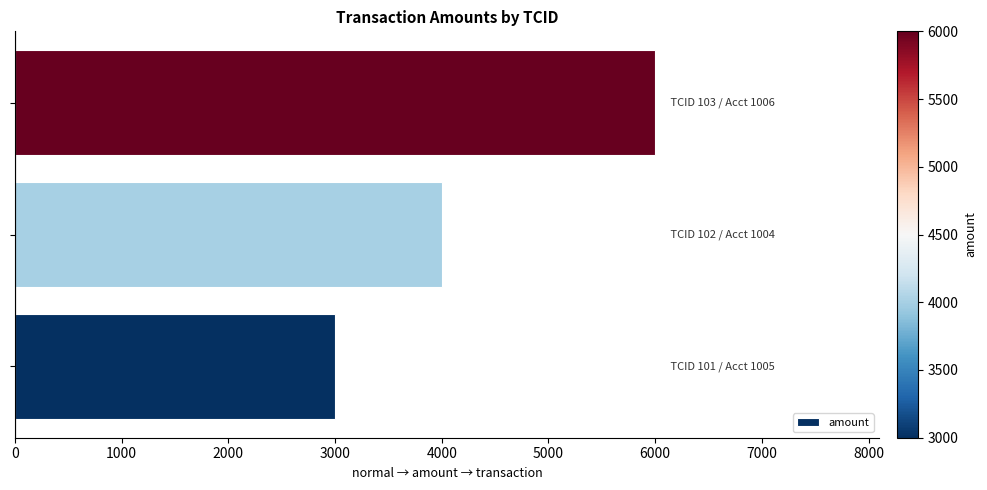

What is the sum of all values?

13000